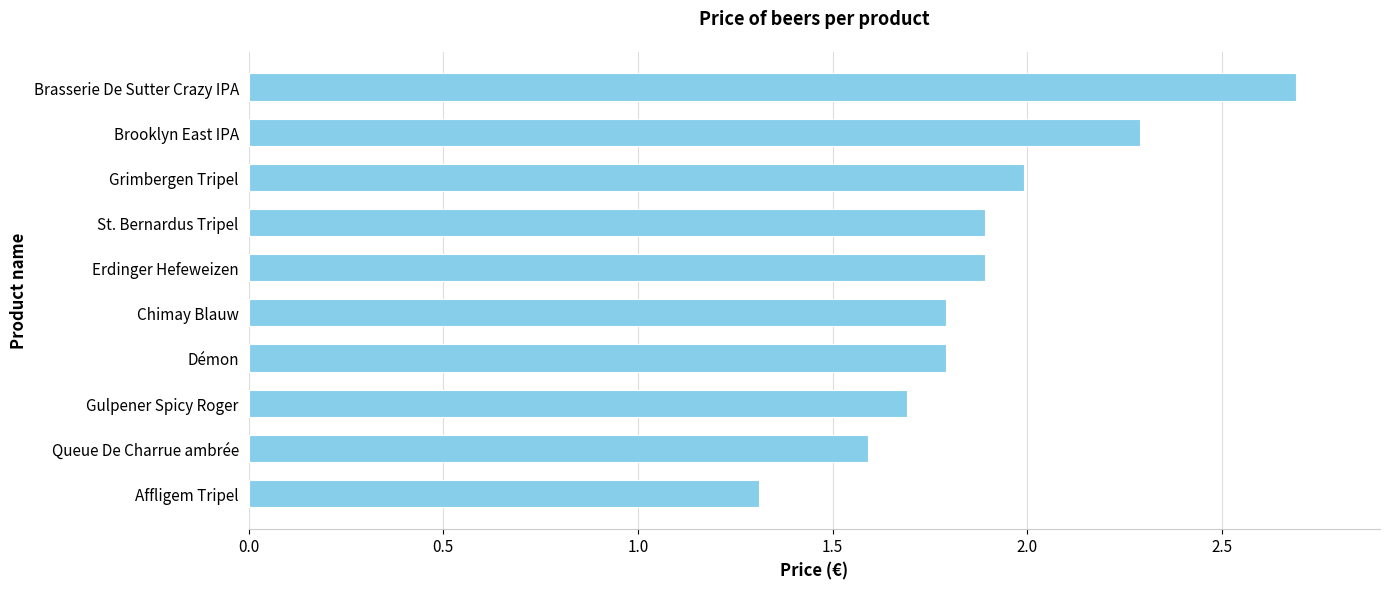

What is the change in value from Gulpener Spicy Roger to Brooklyn East IPA?

+0.6